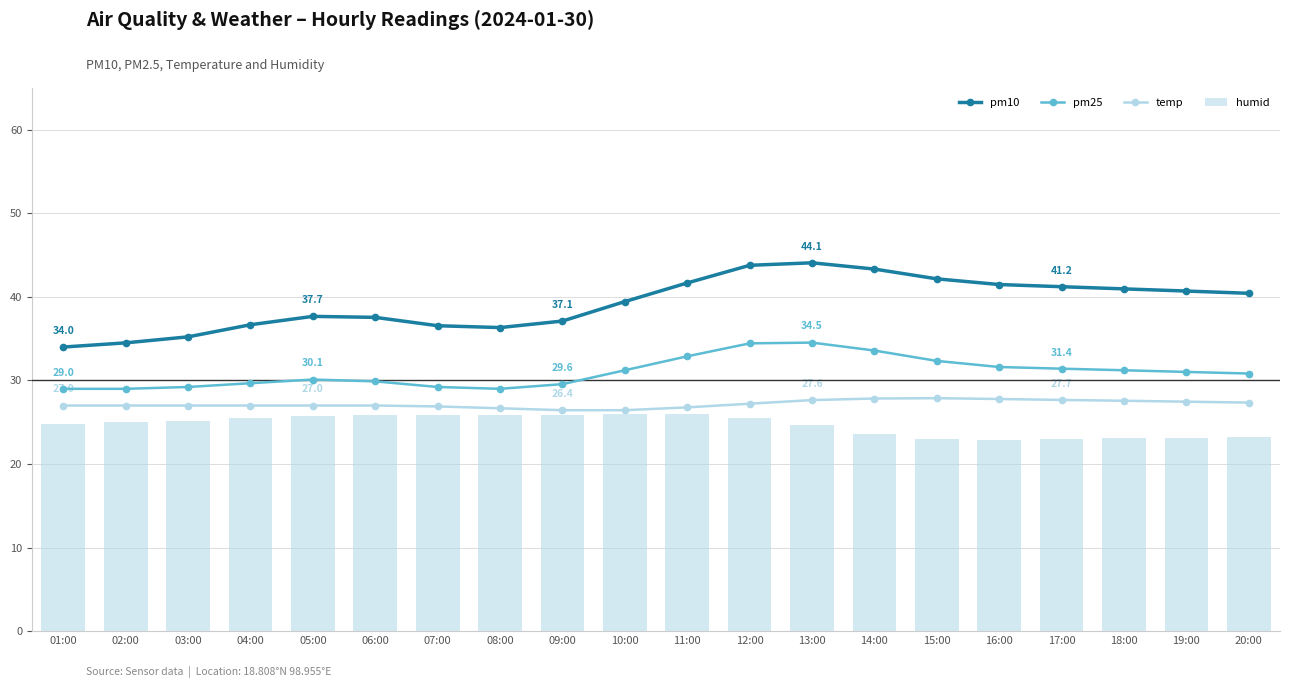

What is the label of the 15th bar from the right?

06:00